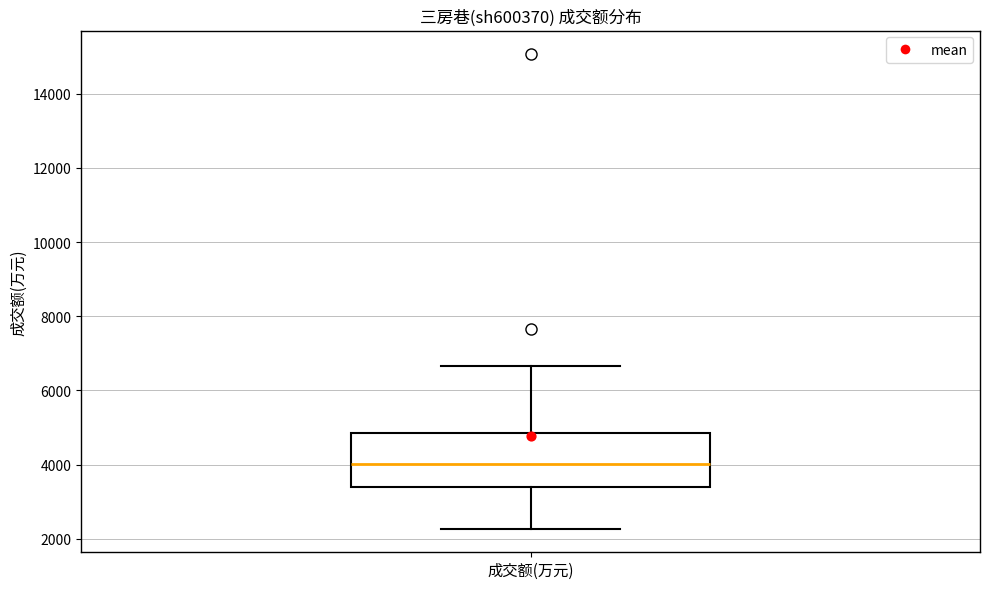

Where is the upper edge of the box for 成交额(万元) on the y-axis? The values are not printed on the chart, so give them approximately, as read against the axis.

4800